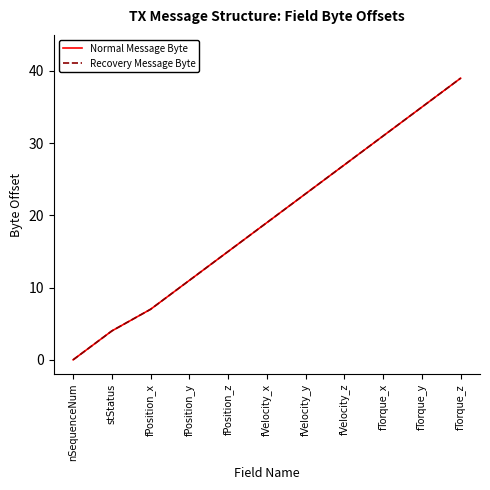

What is the maximum value for Normal Message Byte?

39